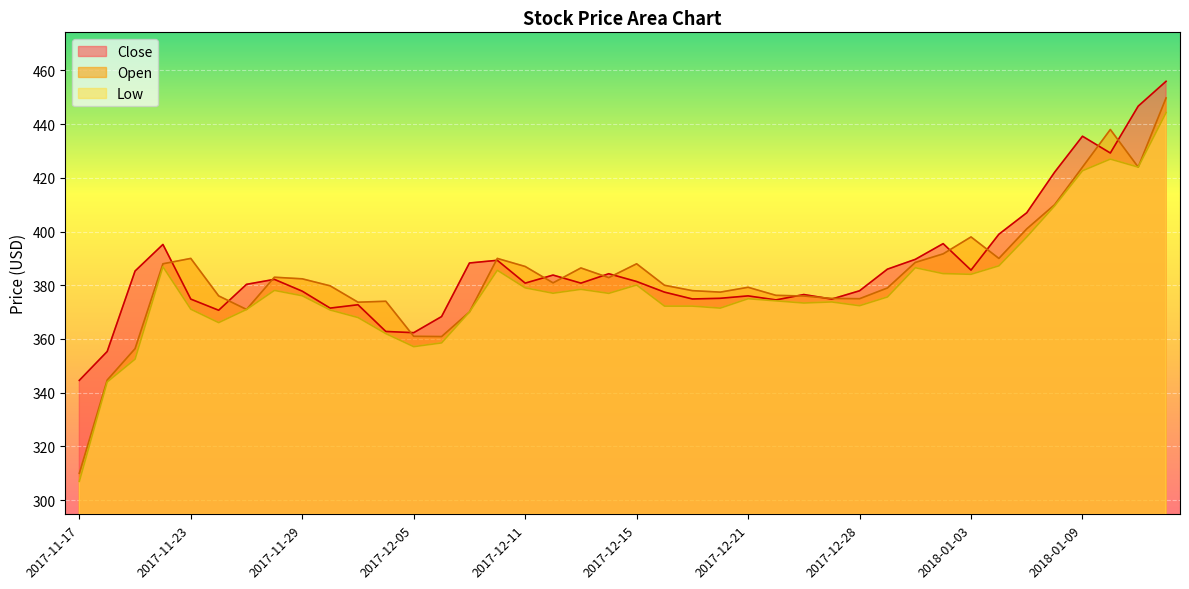

At which label is Close closest to 400?

2018-01-04